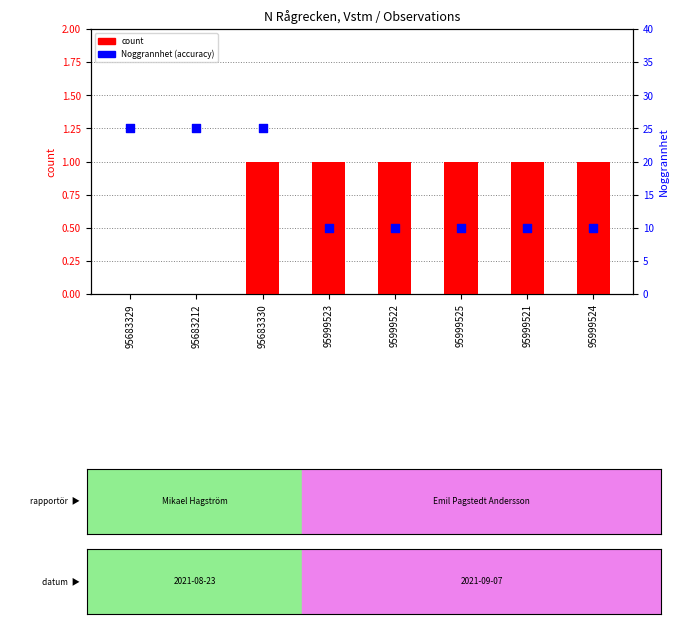

At which category is the sum across all series the highest?

95683330